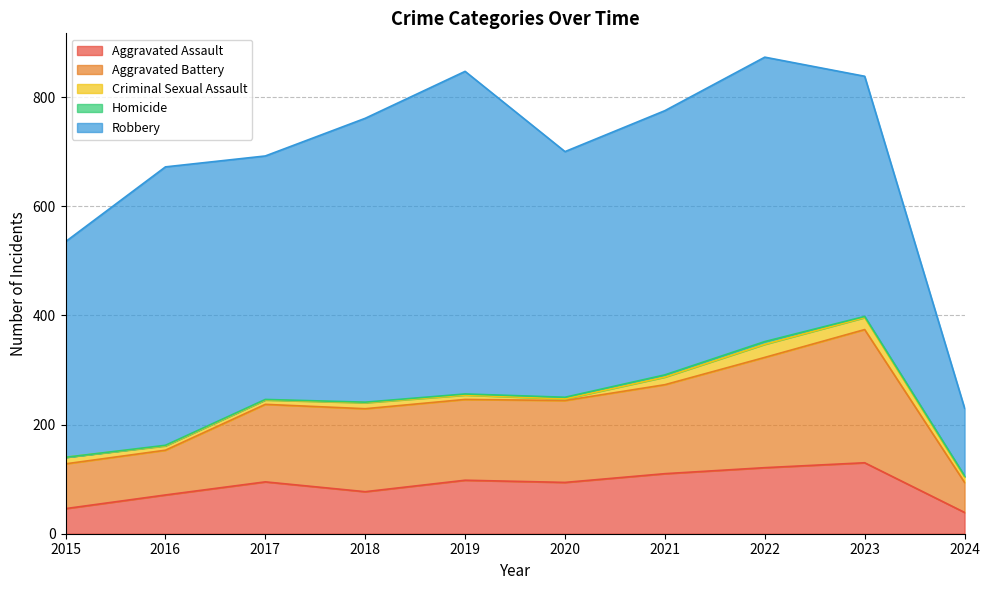

Rank the series by their maximum value, from highest to lowest.

Robbery, Aggravated Battery, Aggravated Assault, Criminal Sexual Assault, Homicide